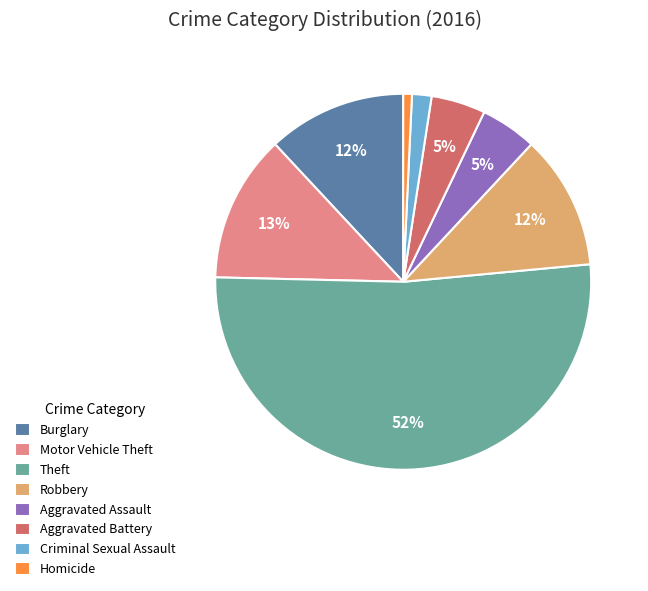

Is the sum of Aggravated Battery and Motor Vehicle Theft greater than half?

No